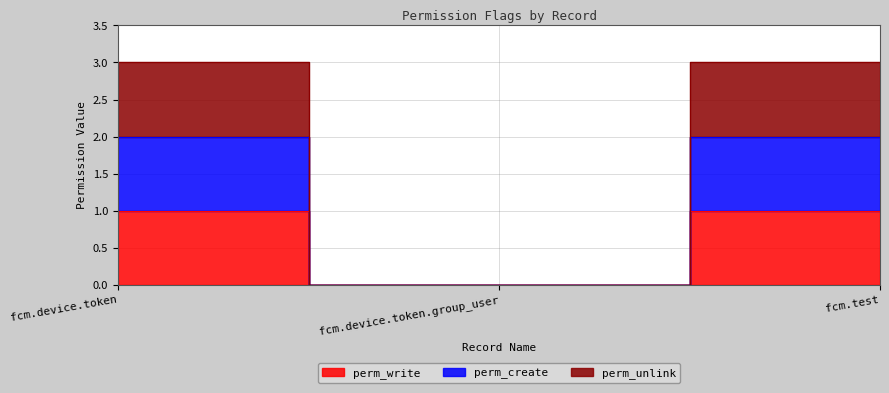

Which series has the largest range (max minus min)?

perm_unlink